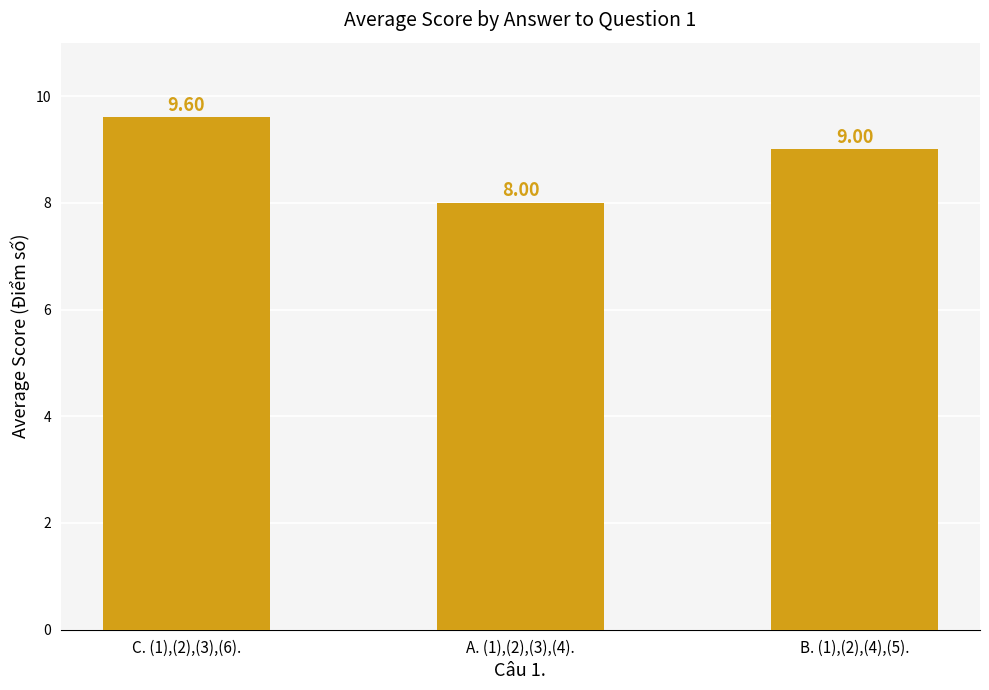

Does the chart contain any negative values?

No